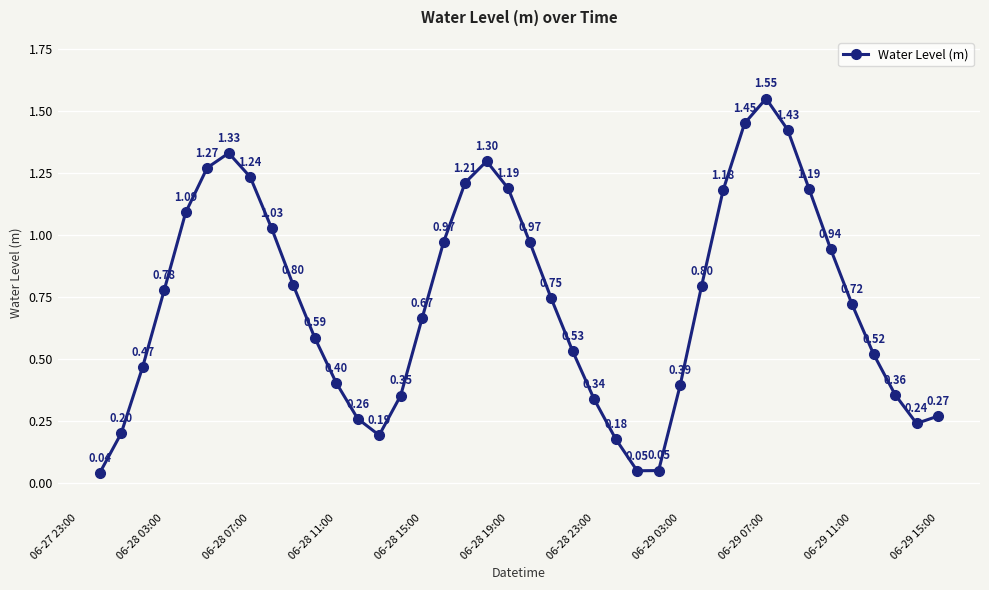

What is the sum of all values?

29.3